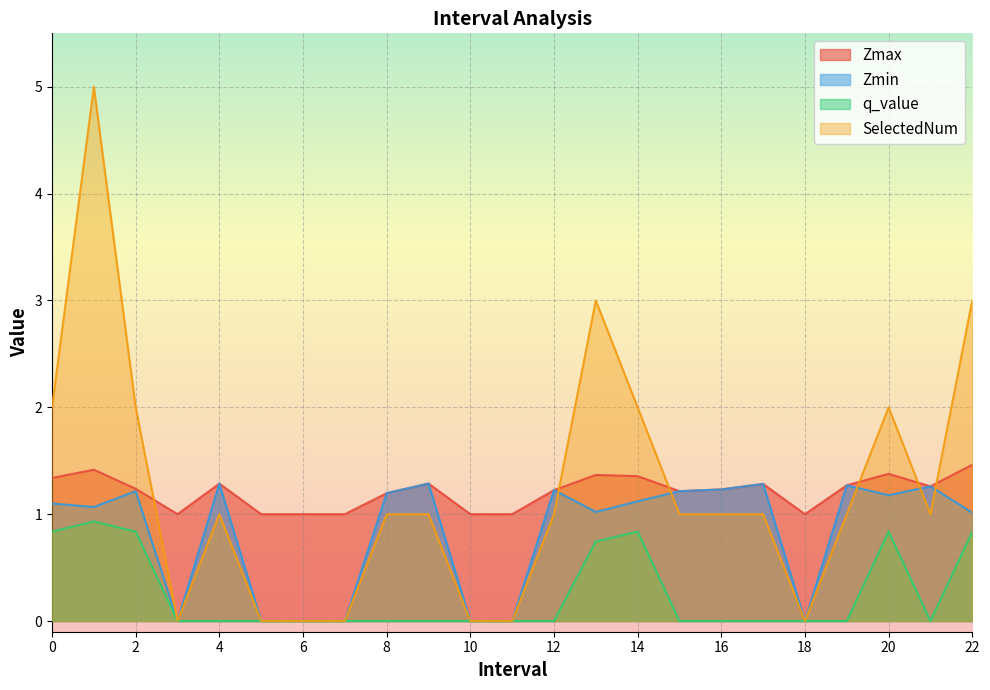

What are all the series names shown in the legend?

Zmax, Zmin, q_value, SelectedNum